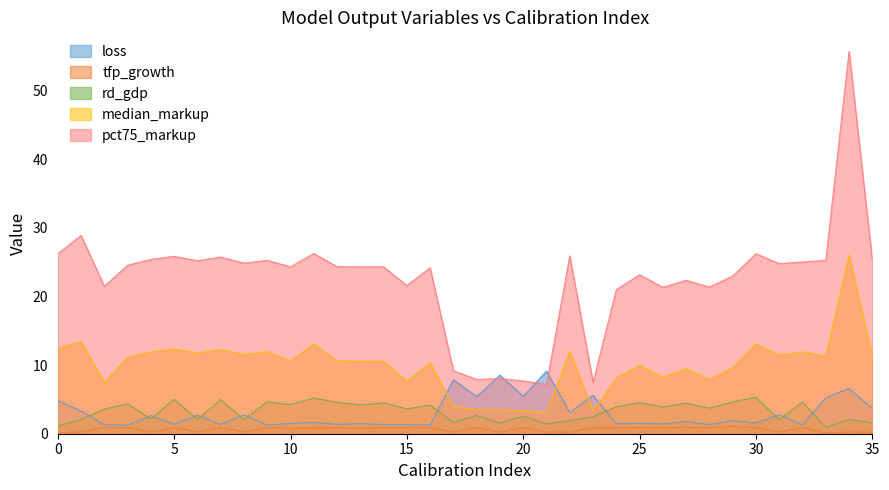

At which category is the sum across all series the highest?

34